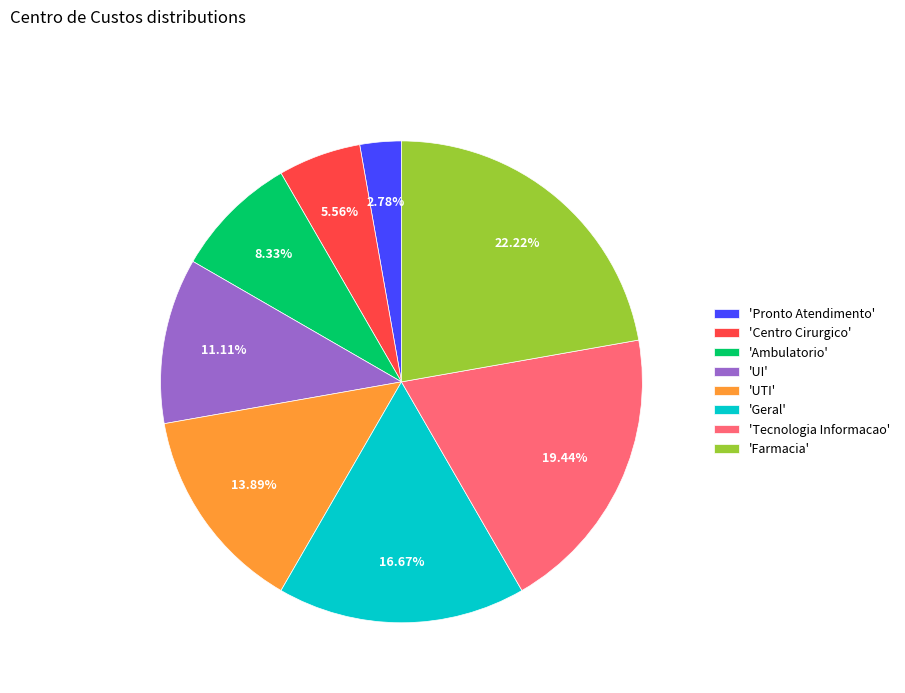

Does any single category account for the majority?

No